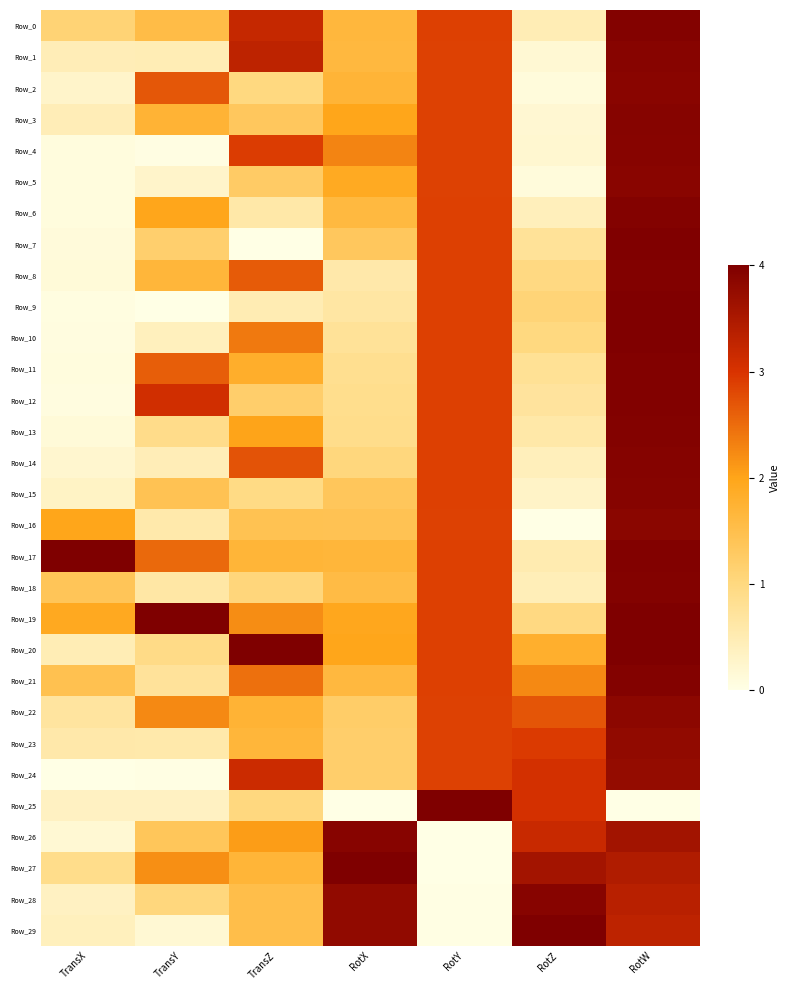

Reading left to right, list all the values displayed in this chart.

Row_0: TransX=1.1	TransY=1.5	TransZ=3.2	RotX=1.6	RotY=2.9	RotZ=0.5	RotW=4.0
Row_1: TransX=0.5	TransY=0.5	TransZ=3.3	RotX=1.6	RotY=2.9	RotZ=0.2	RotW=3.9
Row_2: TransX=0.3	TransY=2.7	TransZ=1.0	RotX=1.7	RotY=2.9	RotZ=0.1	RotW=3.9
Row_3: TransX=0.5	TransY=1.7	TransZ=1.3	RotX=2.0	RotY=2.9	RotZ=0.2	RotW=3.9
Row_4: TransX=0.1	TransY=0.0	TransZ=2.9	RotX=2.3	RotY=2.9	RotZ=0.2	RotW=3.9
Row_5: TransX=0.1	TransY=0.3	TransZ=1.3	RotX=1.9	RotY=2.9	RotZ=0.1	RotW=3.9
Row_6: TransX=0.1	TransY=2.0	TransZ=0.6	RotX=1.6	RotY=2.9	RotZ=0.4	RotW=3.9
Row_7: TransX=0.1	TransY=1.2	TransZ=0.0	RotX=1.3	RotY=2.9	RotZ=0.8	RotW=4.0
Row_8: TransX=0.1	TransY=1.7	TransZ=2.7	RotX=0.6	RotY=2.9	RotZ=1.0	RotW=4.0
Row_9: TransX=0.1	TransY=0.0	TransZ=0.5	RotX=0.6	RotY=2.9	RotZ=1.1	RotW=4.0
Row_10: TransX=0.1	TransY=0.4	TransZ=2.4	RotX=0.8	RotY=2.9	RotZ=1.0	RotW=4.0
Row_11: TransX=0.1	TransY=2.6	TransZ=1.8	RotX=0.8	RotY=2.9	RotZ=0.8	RotW=4.0
Row_12: TransX=0.1	TransY=3.1	TransZ=1.2	RotX=0.9	RotY=2.9	RotZ=0.7	RotW=4.0
Row_13: TransX=0.1	TransY=0.9	TransZ=2.0	RotX=0.9	RotY=2.9	RotZ=0.6	RotW=3.9
Row_14: TransX=0.2	TransY=0.5	TransZ=2.7	RotX=1.0	RotY=2.9	RotZ=0.4	RotW=3.9
Row_15: TransX=0.3	TransY=1.4	TransZ=0.9	RotX=1.4	RotY=2.9	RotZ=0.3	RotW=3.9
Row_16: TransX=2.0	TransY=0.6	TransZ=1.5	RotX=1.4	RotY=2.9	RotZ=0.0	RotW=3.9
Row_17: TransX=4.0	TransY=2.5	TransZ=1.7	RotX=1.7	RotY=2.9	RotZ=0.5	RotW=4.0
Row_18: TransX=1.4	TransY=0.6	TransZ=1.0	RotX=1.6	RotY=2.9	RotZ=0.4	RotW=3.9
Row_19: TransX=1.9	TransY=4.0	TransZ=2.2	RotX=2.0	RotY=2.9	RotZ=1.0	RotW=4.0
Row_20: TransX=0.5	TransY=0.9	TransZ=4.0	RotX=2.0	RotY=2.9	RotZ=1.8	RotW=4.0
Row_21: TransX=1.5	TransY=0.7	TransZ=2.5	RotX=1.6	RotY=2.9	RotZ=2.2	RotW=3.9
Row_22: TransX=0.7	TransY=2.2	TransZ=1.7	RotX=1.2	RotY=2.9	RotZ=2.7	RotW=3.8
Row_23: TransX=0.6	TransY=0.6	TransZ=1.7	RotX=1.2	RotY=2.9	RotZ=2.9	RotW=3.8
Row_24: TransX=0.0	TransY=0.0	TransZ=3.2	RotX=1.2	RotY=2.9	RotZ=3.1	RotW=3.8
Row_25: TransX=0.3	TransY=0.4	TransZ=1.0	RotX=0.0	RotY=4.0	RotZ=3.0	RotW=0.0
Row_26: TransX=0.2	TransY=1.4	TransZ=2.1	RotX=3.9	RotY=0.0	RotZ=3.2	RotW=3.6
Row_27: TransX=0.9	TransY=2.2	TransZ=1.7	RotX=4.0	RotY=0.0	RotZ=3.6	RotW=3.5
Row_28: TransX=0.3	TransY=1.0	TransZ=1.5	RotX=3.8	RotY=0.0	RotZ=3.9	RotW=3.4
Row_29: TransX=0.4	TransY=0.2	TransZ=1.5	RotX=3.8	RotY=0.0	RotZ=4.0	RotW=3.3